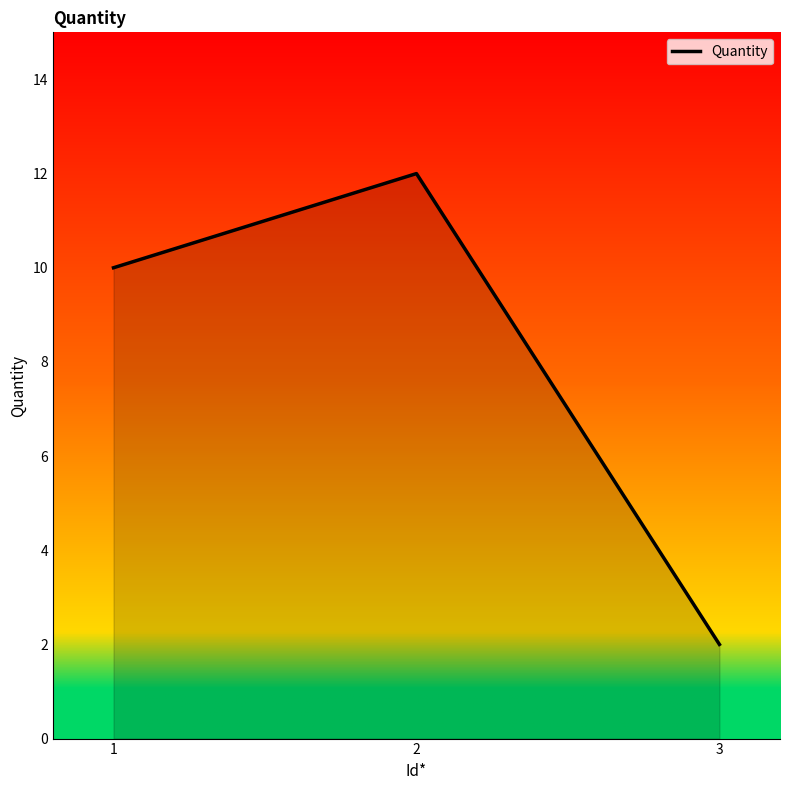

What value does the data have at 1, to the nearest 5?

10